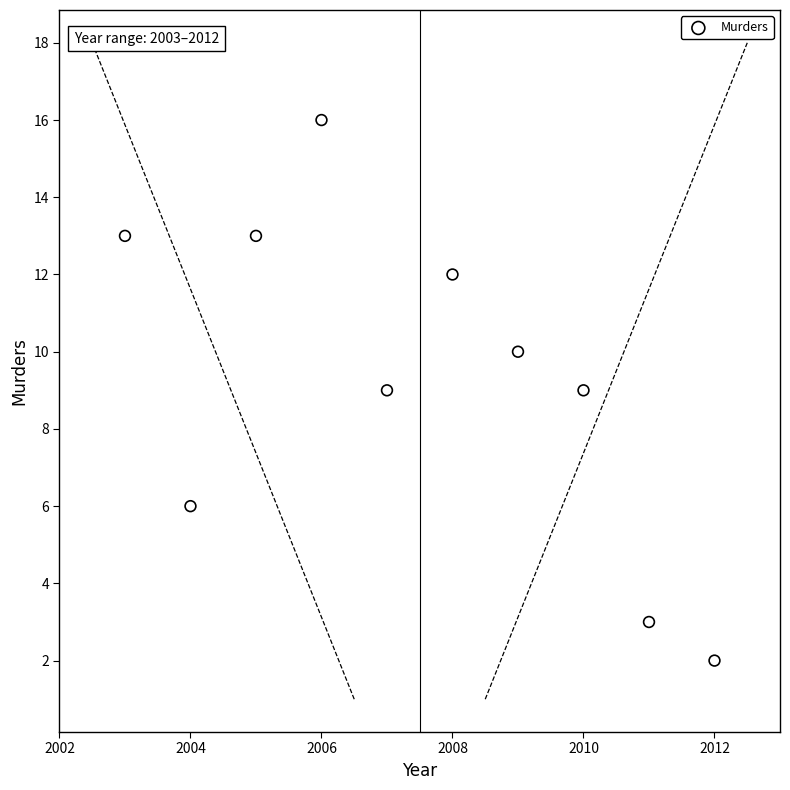

What is the range of Y values (max minus min)?

14